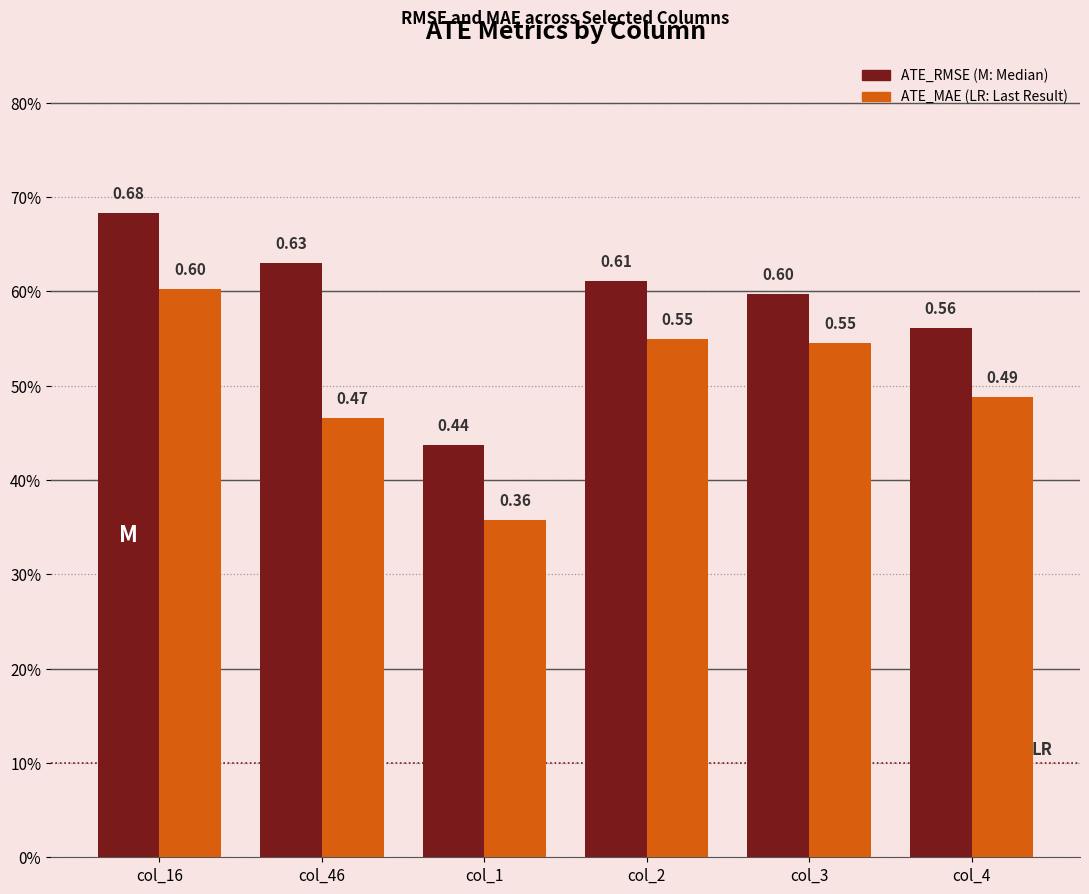

Are the bars grouped side by side (vs. stacked)?

Yes